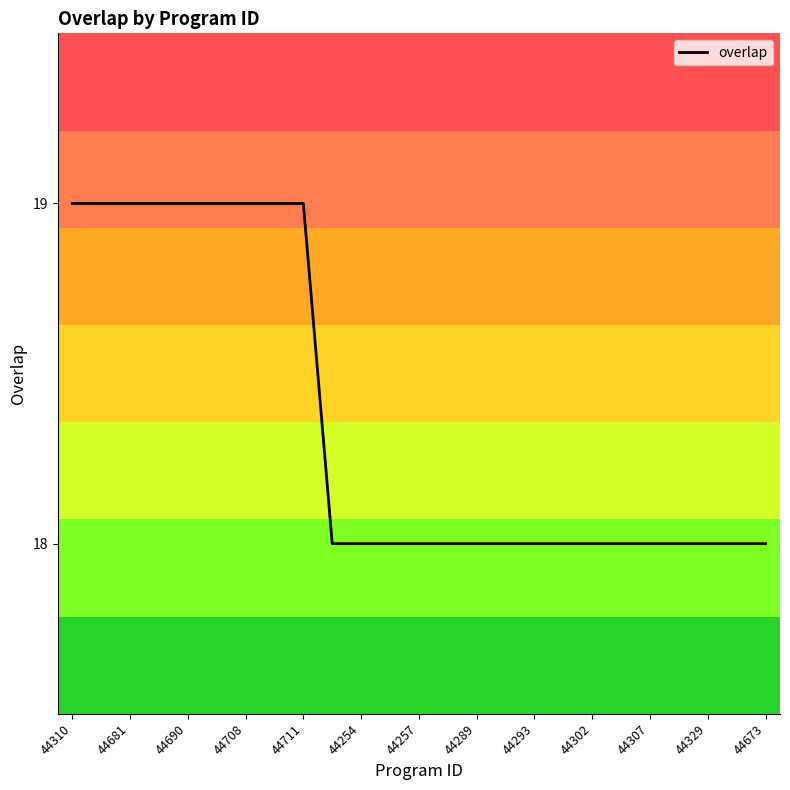

What is the minimum value shown in the chart?

18